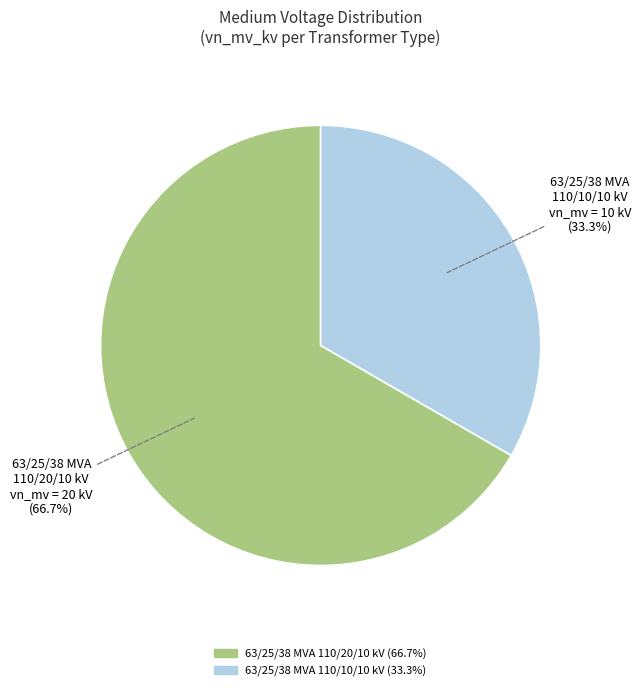

Rank the categories by value from lowest to highest.

63/25/38 MVA 110/10/10 kV, 63/25/38 MVA 110/20/10 kV